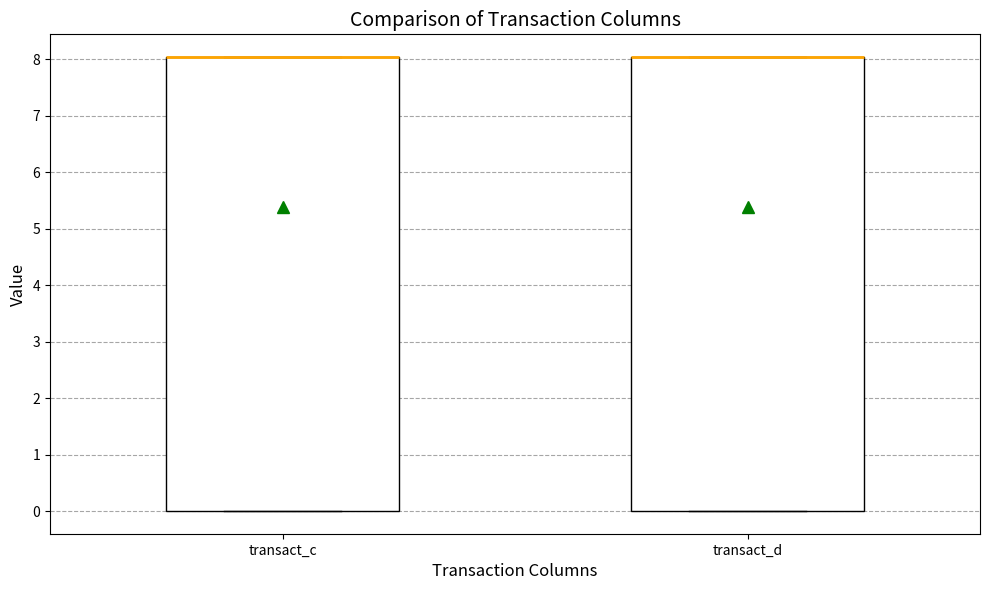

Reading left to right, read every box against the y-axis: the position of its median line, the range the box covers, and the ends of its whiskers. The values are not printed on the chart, so give them approximately, as read against the axis.

transact_c: median 8 (drawn on the box's upper edge), box 0 to 8, whiskers 0 to 8
transact_d: median 8 (drawn on the box's upper edge), box 0 to 8, whiskers 0 to 8